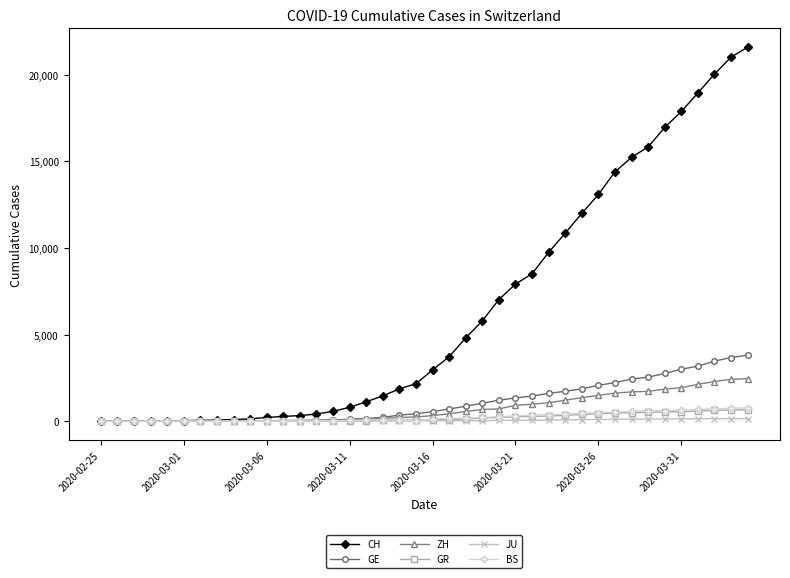

Count the number of data series in this chart.

6